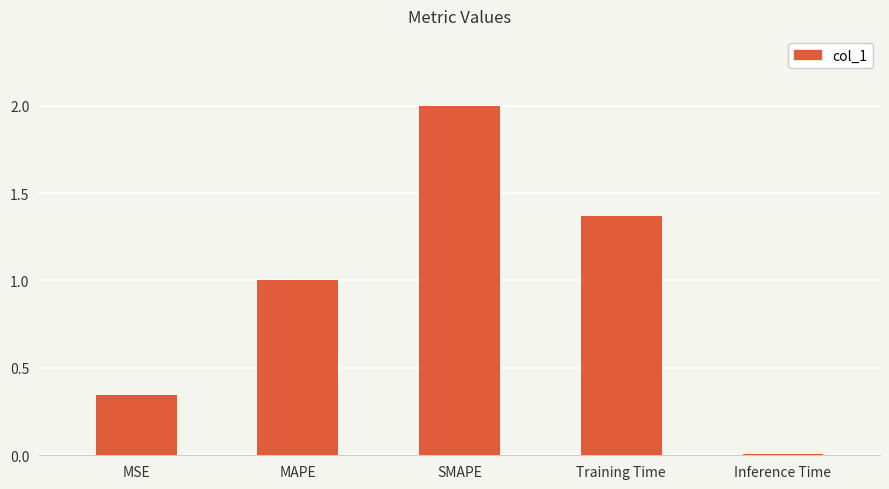

What is the maximum value shown in the chart?

2.0